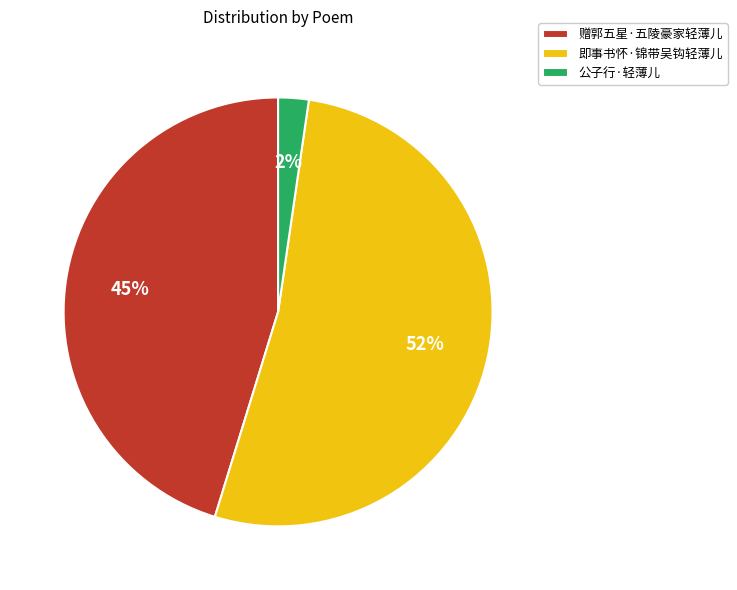

Does 即事书怀·锦带吴钩轻薄儿 account for over 50% of the chart?

Yes